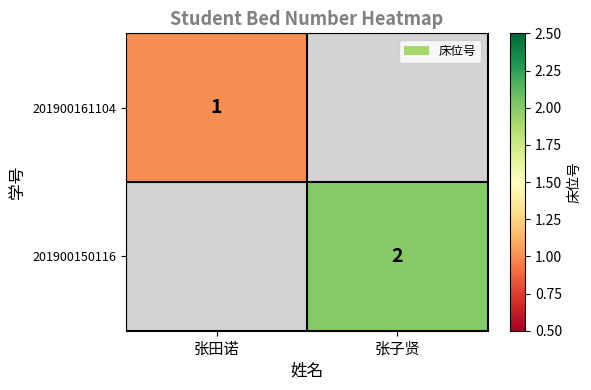

The value of 201900150116 at 张子贤 is 2. True or false?

True